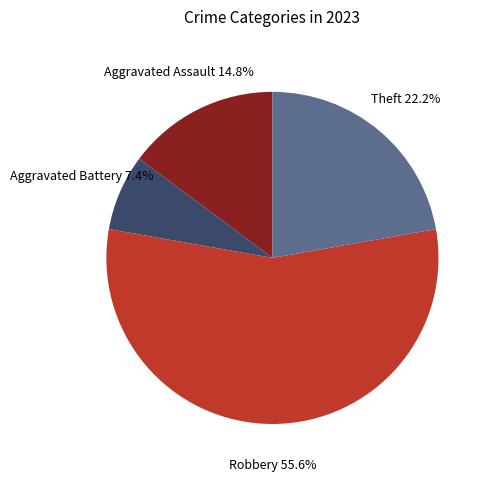

To the nearest percent, what percentage of the pie is Aggravated Battery?

7%